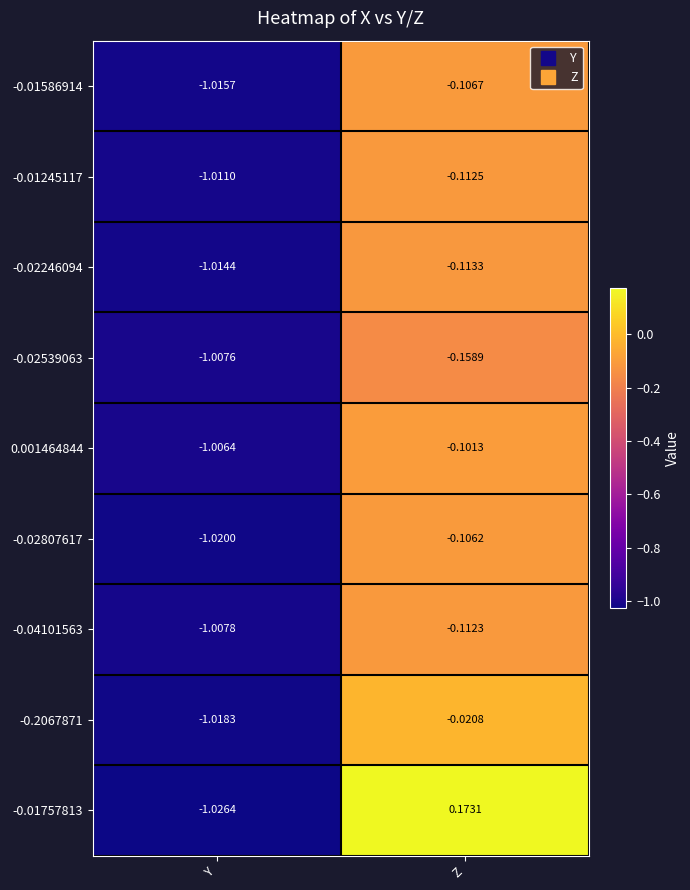

Which series has the largest range (max minus min)?

-0.01757813